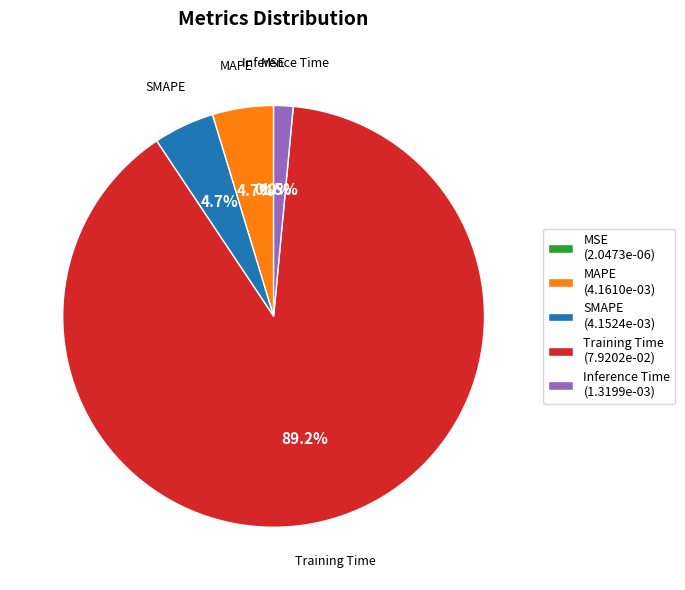

Is SMAPE (4.1524e-03) the majority of the pie?

No